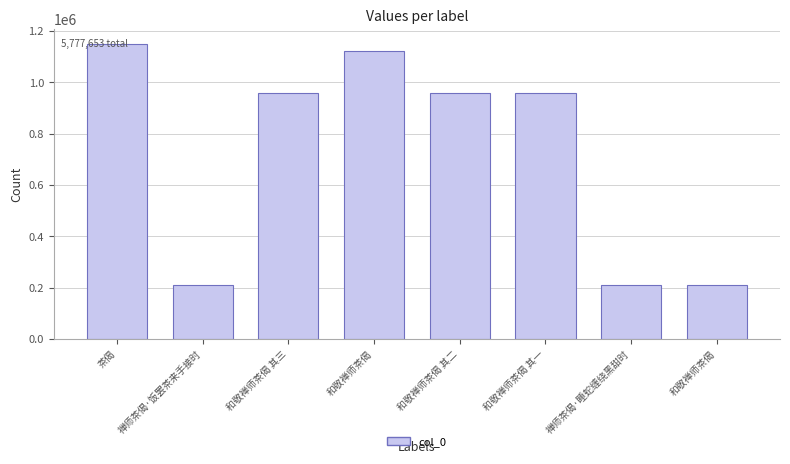

The chart shows a value of 1647553 at 和敬禅师茶偈 其一. True or false?

False